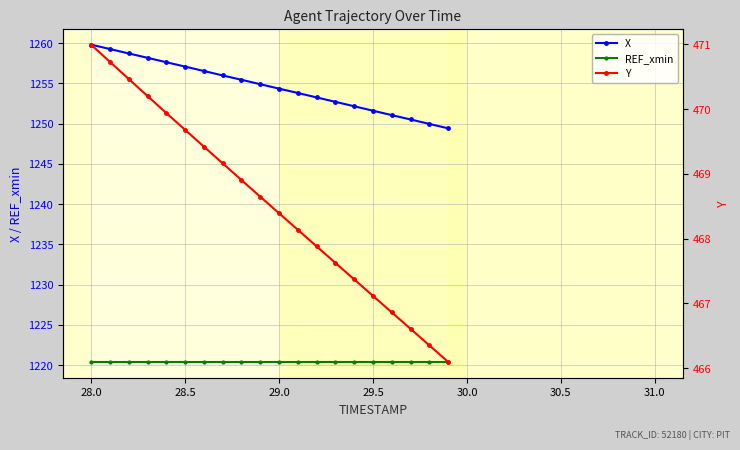

Is it true that X equals 1259.8 at 28.0?

True